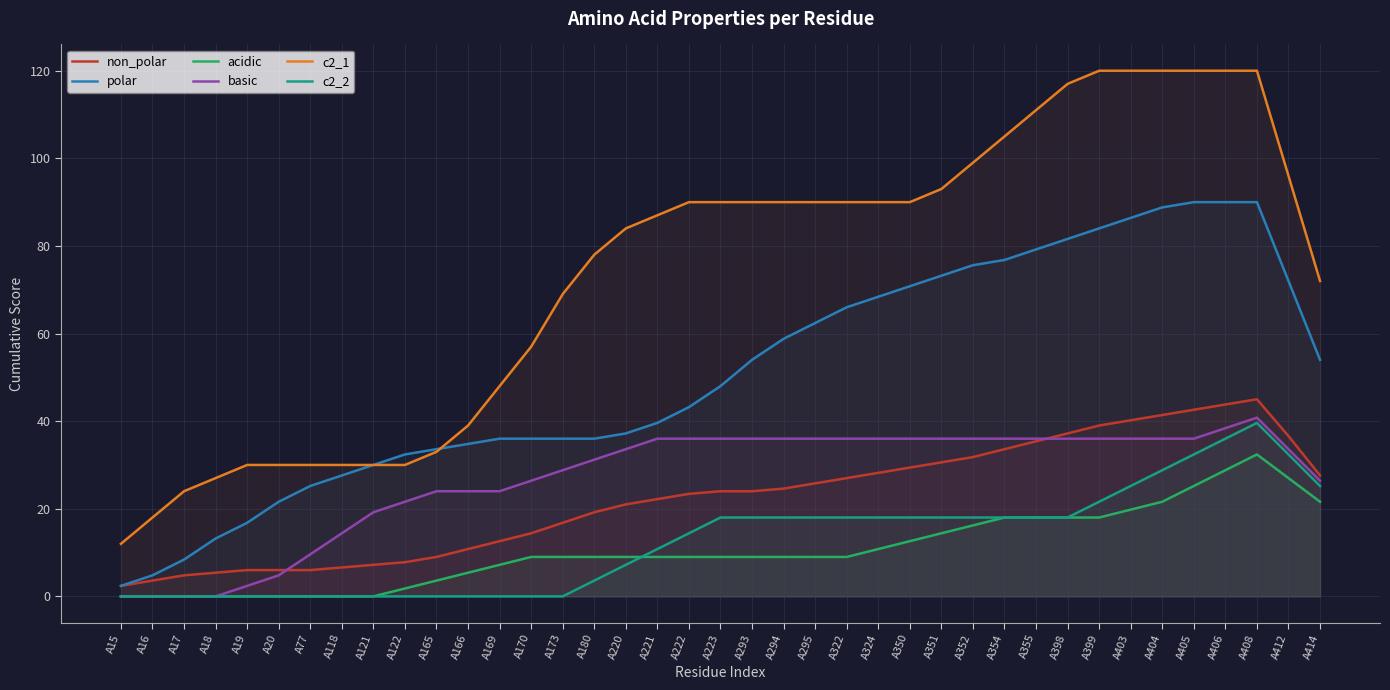

Rank the series at A322 from lowest to highest value.

acidic, c2_2, non_polar, basic, polar, c2_1